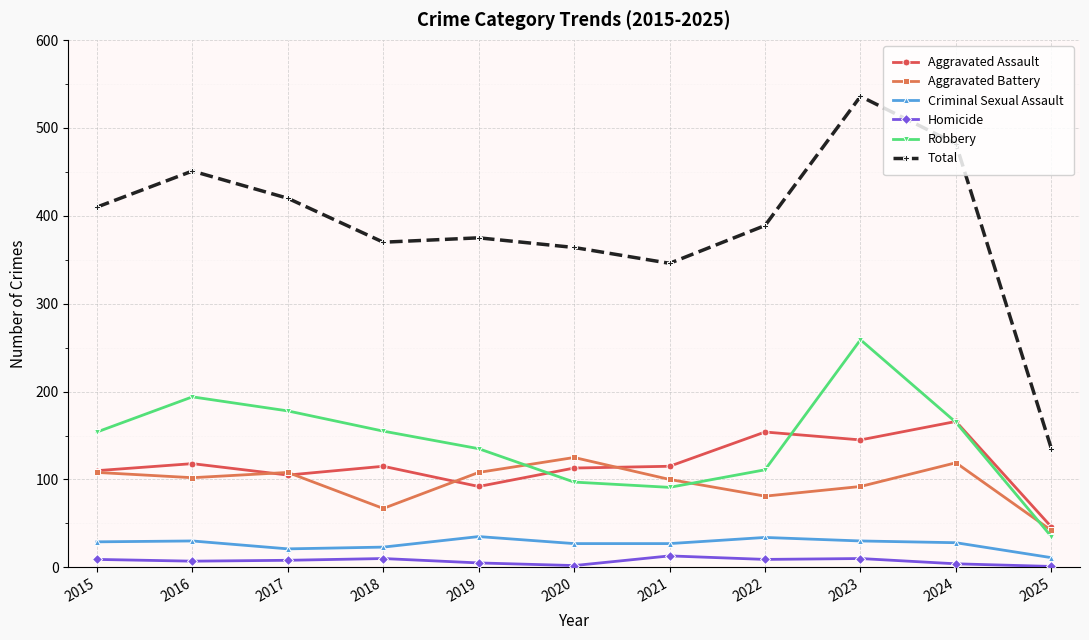

True or false: Robbery and Total intersect in this chart.

False